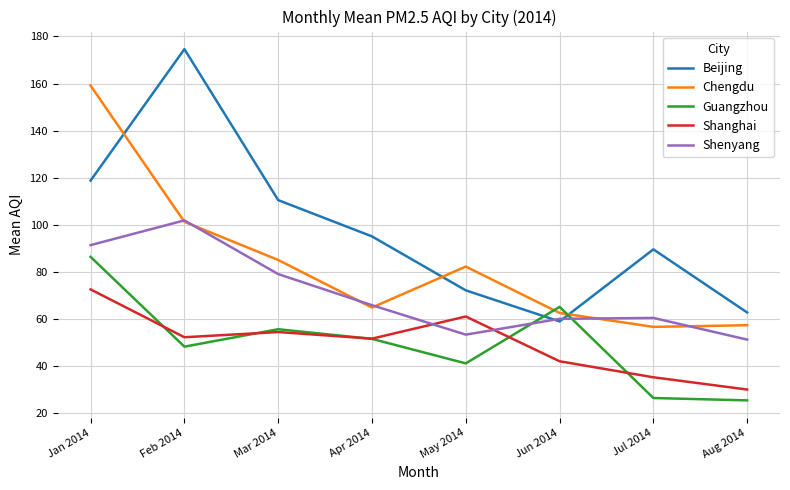

True or false: Shanghai and Shenyang cross at least once.

True